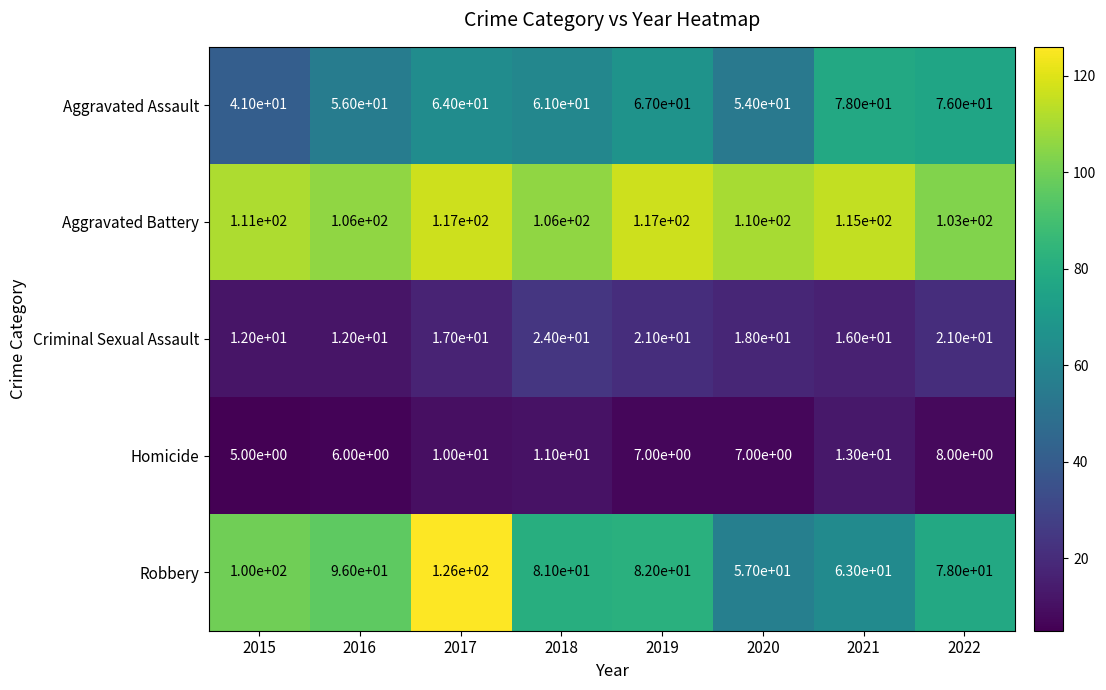

What is the minimum value shown in the chart?

5